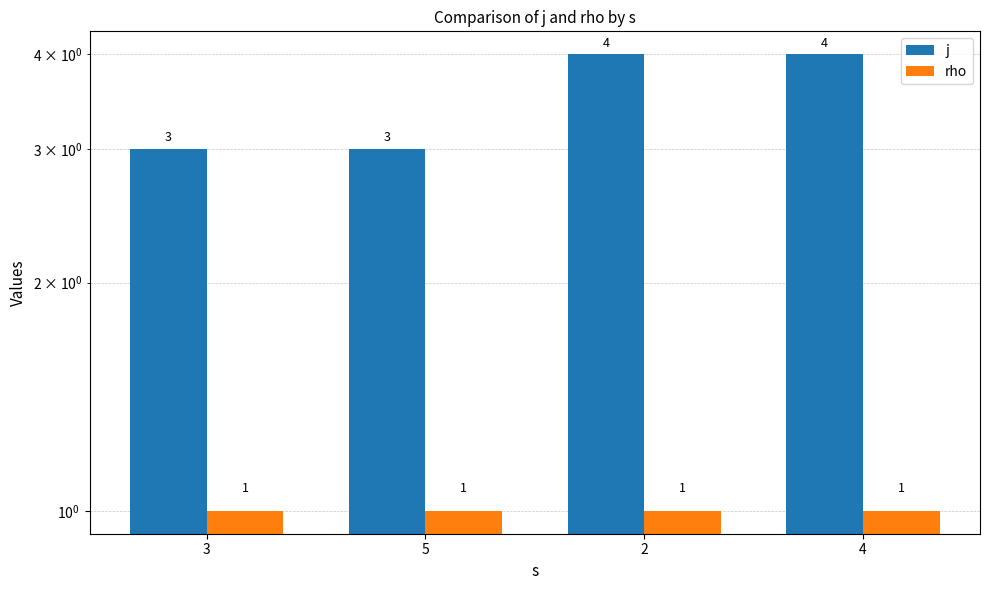

Rank the categories by j value from highest to lowest.

2, 4, 3, 5